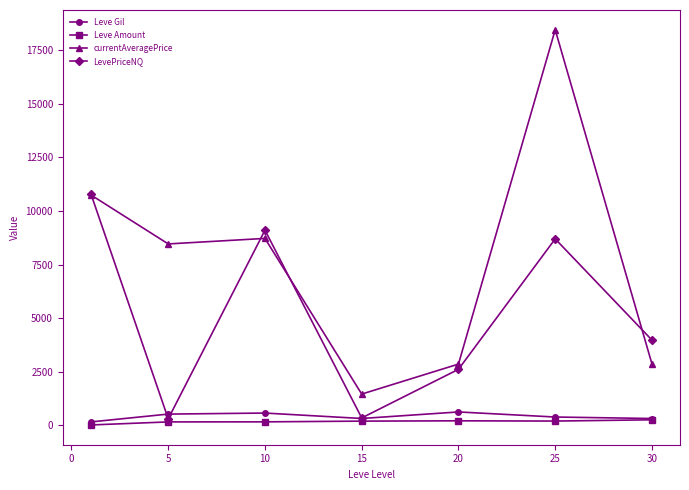

True or false: currentAveragePrice has more than 1 interior local peaks.

True